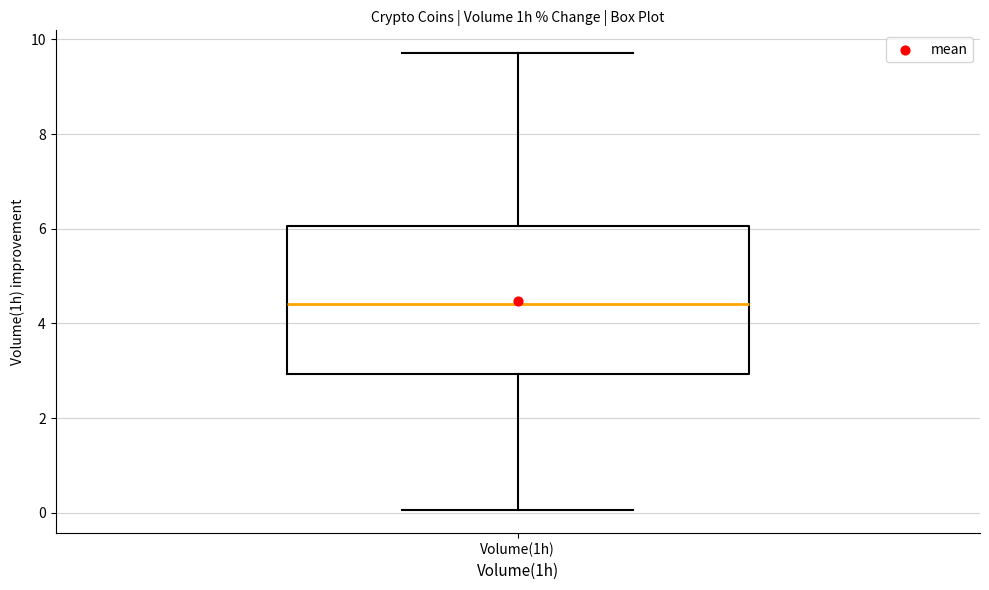

Transcribe this box plot: give where the median line is, the range the box spans, and where the two whiskers end, as read against the y-axis. The values are not printed on the chart, so give them approximately, as read against the axis.

median 4.4, box 3.0 to 6.0, whiskers 0.0 to 9.8